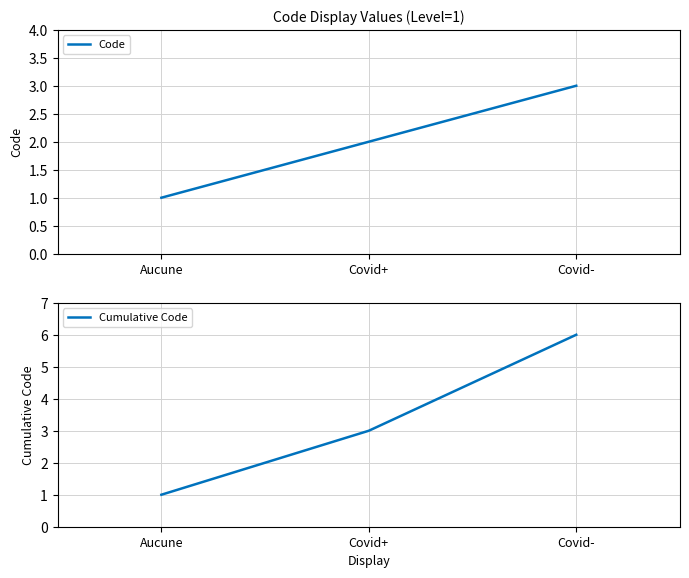

Between Aucune and Covid+, which series saw the biggest shift?

Cumulative Code